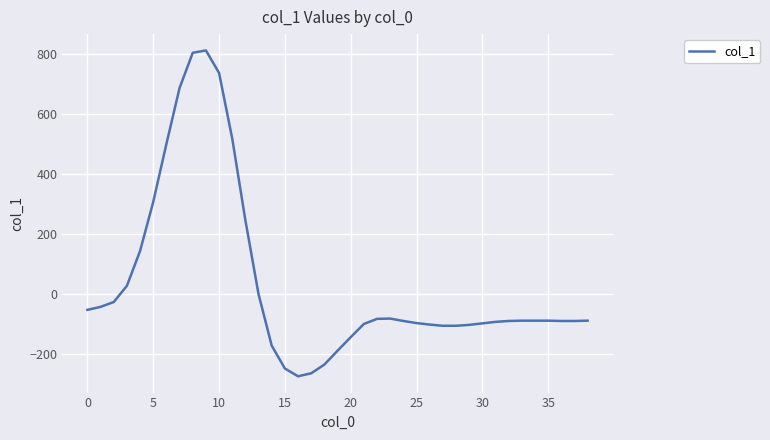

What is the difference between the maximum and minimum values?

1084